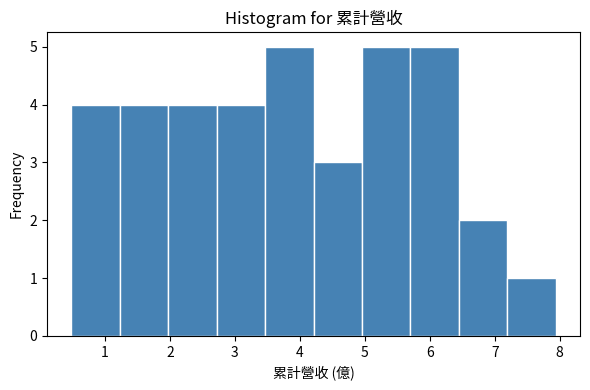

Reading left to right, list every bar in this chart as the range it spans on the x-axis followed by its height. Neither the bar edges nor the heights are printed on the chart, so give them approximately, as read against the axes.

0.5 to 1.2: 4
1.2 to 2.0: 4
2.0 to 2.7: 4
2.7 to 3.5: 4
3.5 to 4.2: 5
4.2 to 5.0: 3
5.0 to 5.7: 5
5.7 to 6.4: 5
6.4 to 7.2: 2
7.2 to 7.9: 1